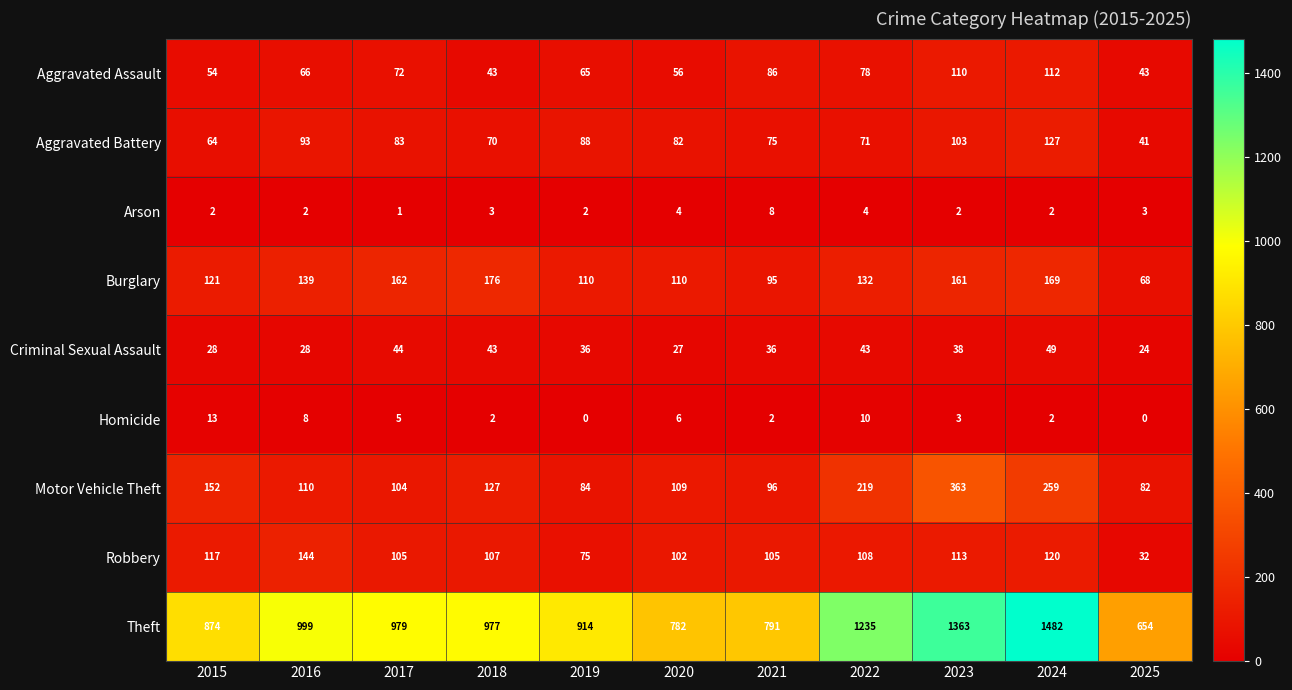

The value of Robbery at 2018 is 107. True or false?

True